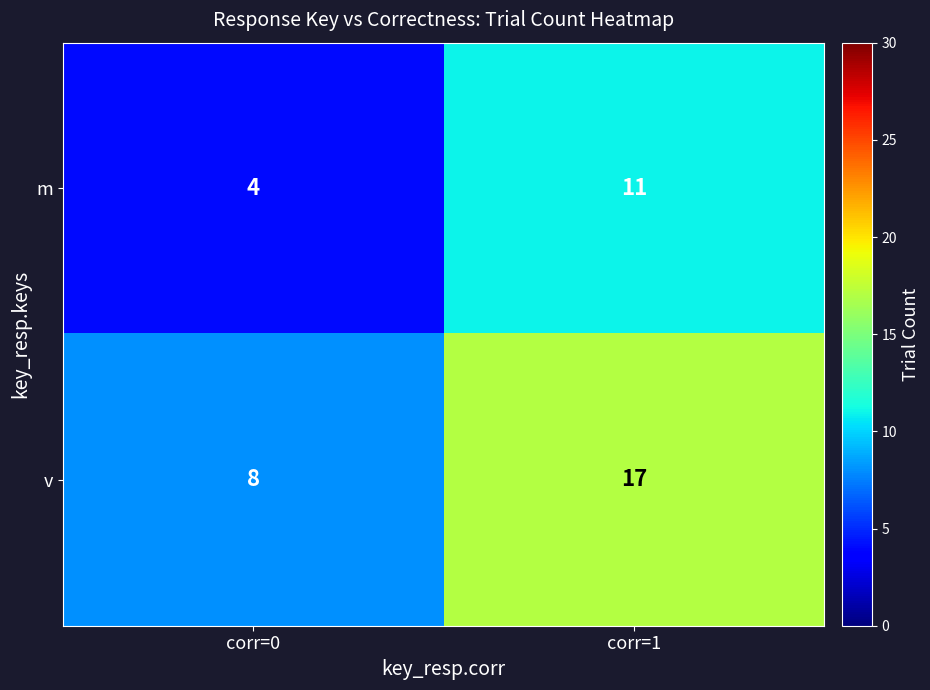

List the series in order of their overall mean, lowest first.

m, v